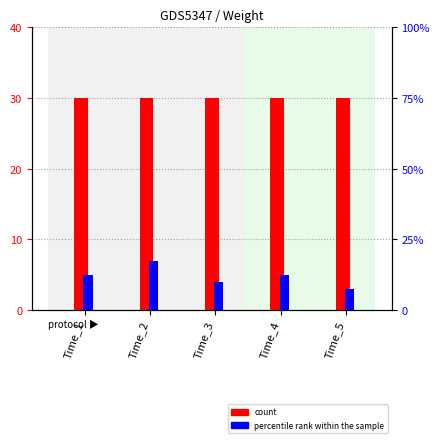

How many categories are shown in the chart?

5